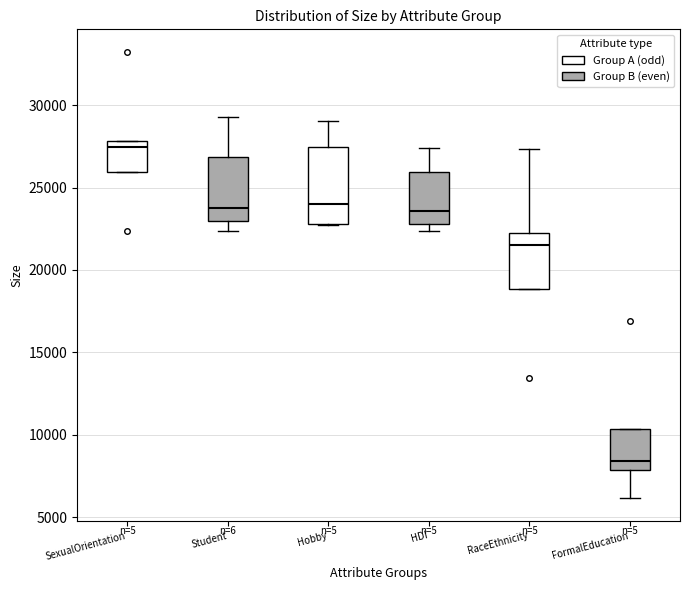

Which box's median line is the lowest?

FormalEducation